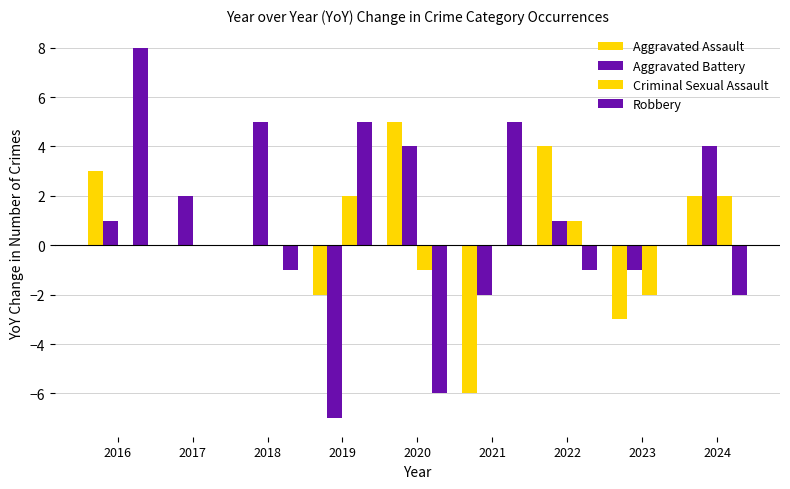

How many groups of bars are there?

9